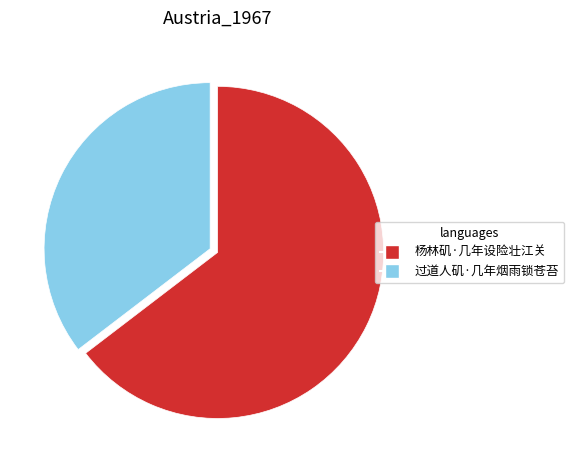

Is it true that 过道人矶·几年烟雨锁苍苔 is 29% of the pie?

False